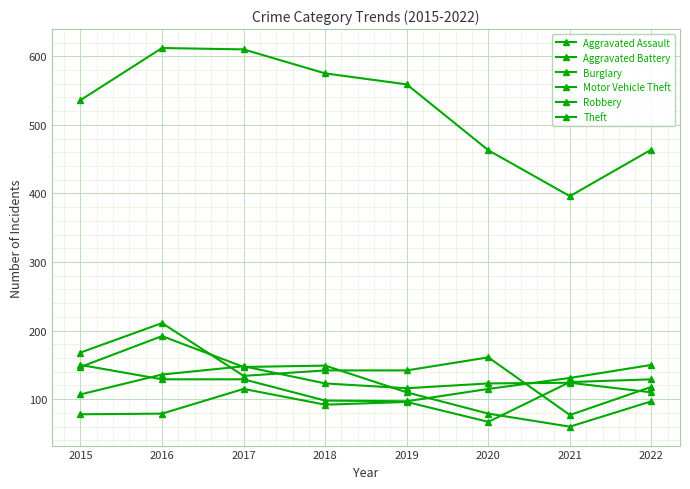

How many Motor Vehicle Theft values are between 115 and 150?

6